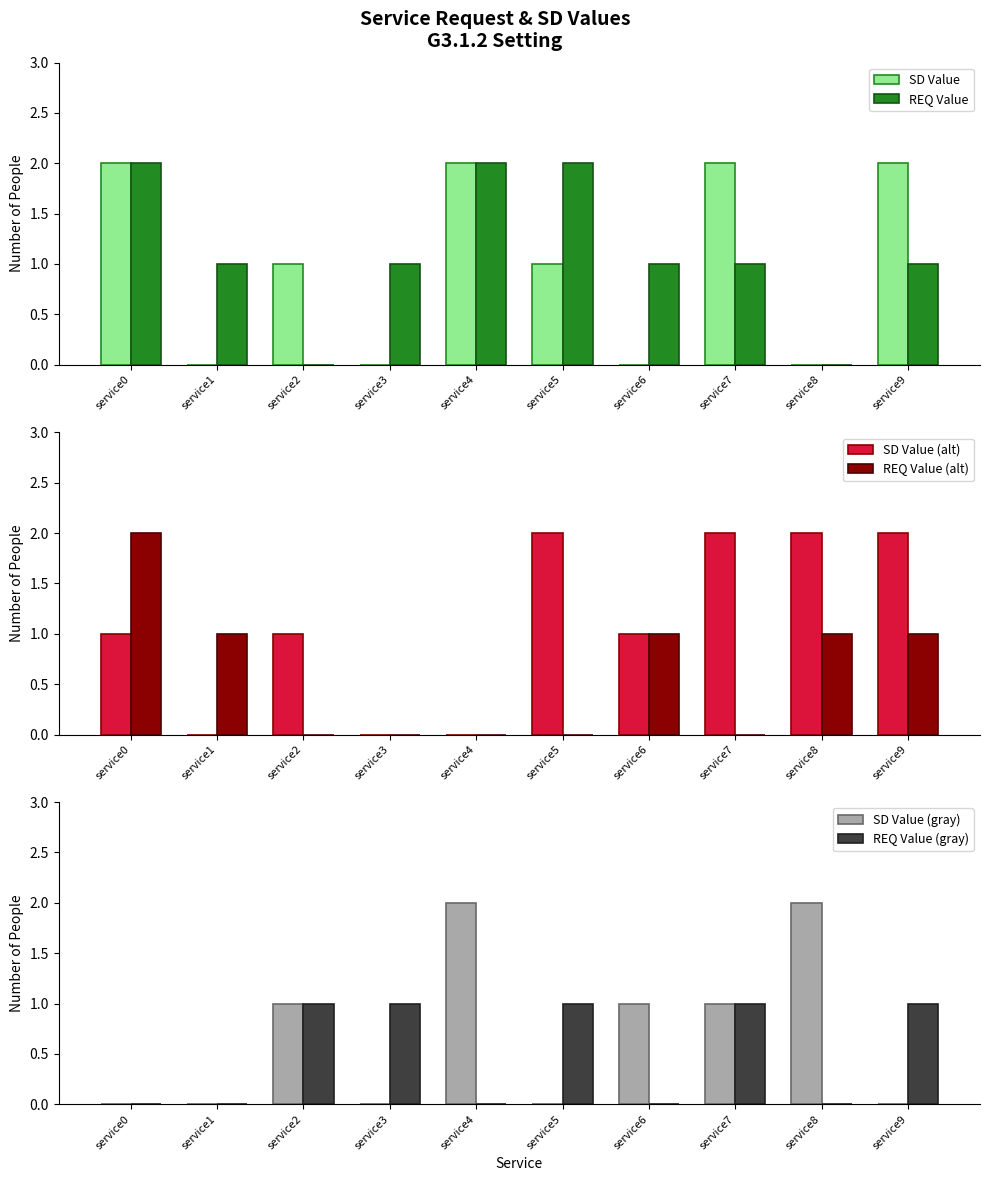

List the series in order of their peak value, highest first.

SD Value, REQ Value, SD Value (alt), REQ Value (alt), SD Value (gray), REQ Value (gray)